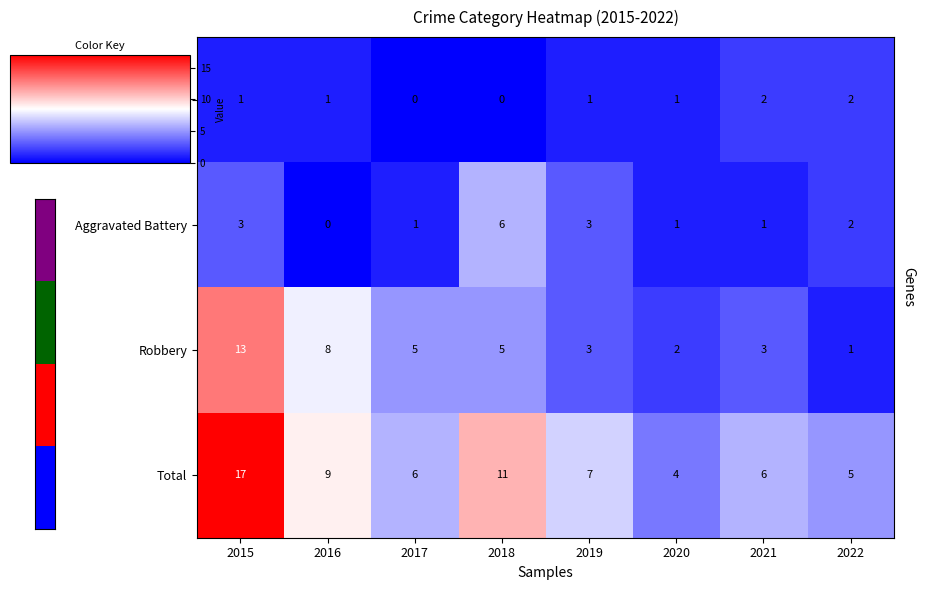

Where is Total nearest to the value 10?

2016